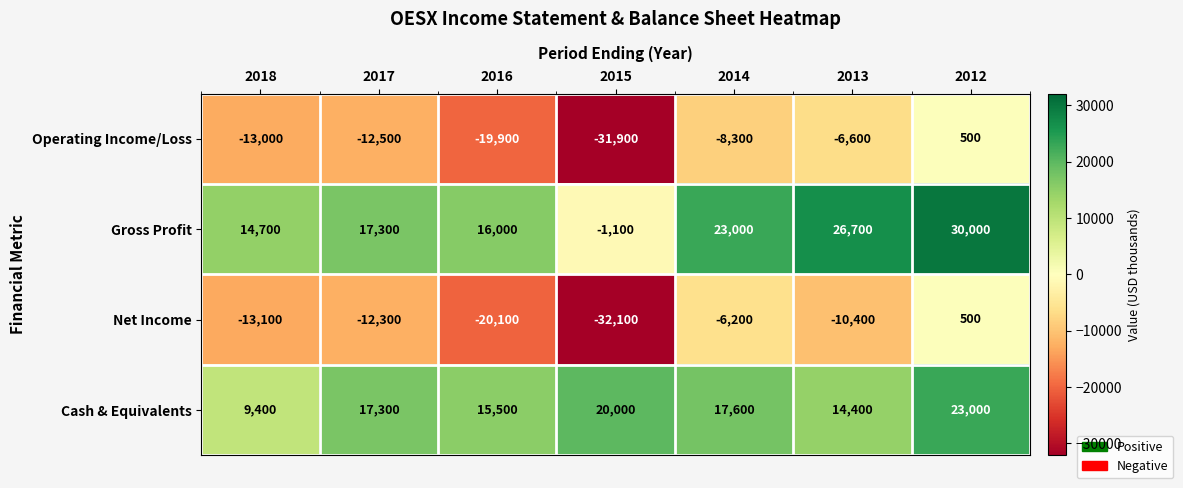

Which series has the largest range (max minus min)?

Net Income